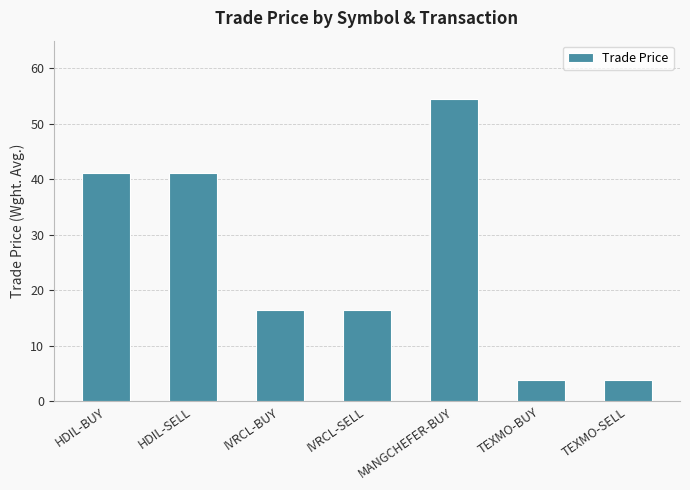

At which label does the data first exceed 16?

HDIL-BUY